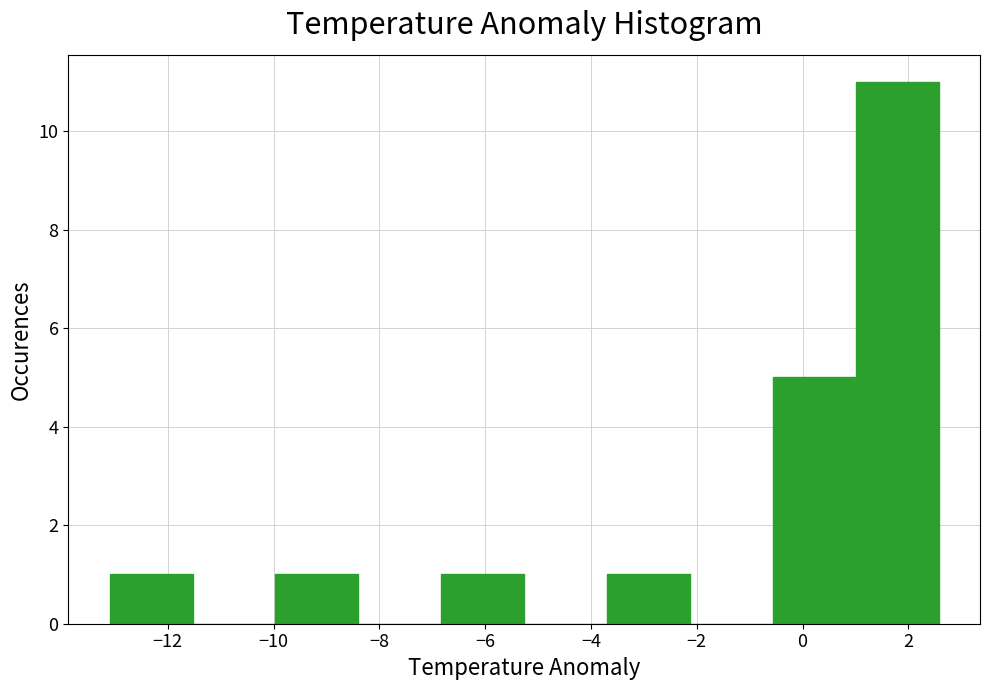

Which range on the x-axis has the tallest bar?

1.0 to 2.6